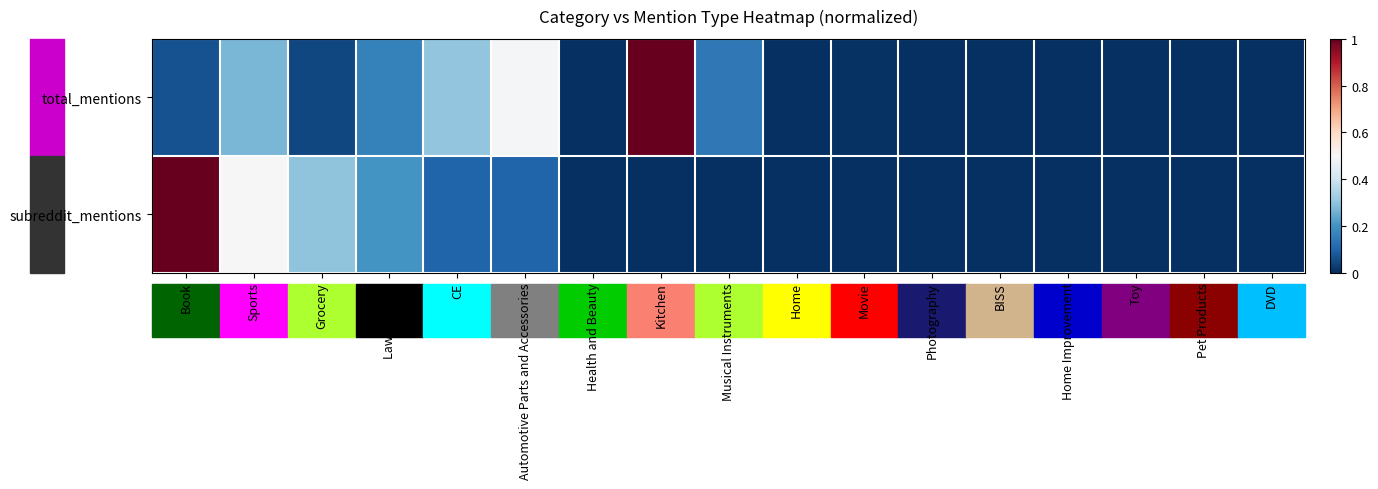

Count the number of data series in this chart.

2